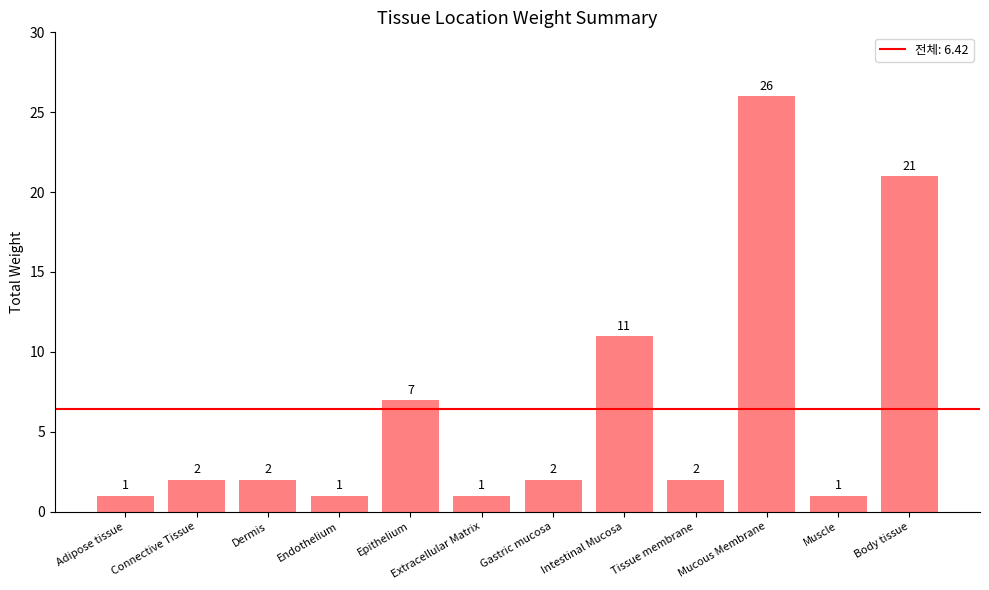

What is the greatest value displayed?

26